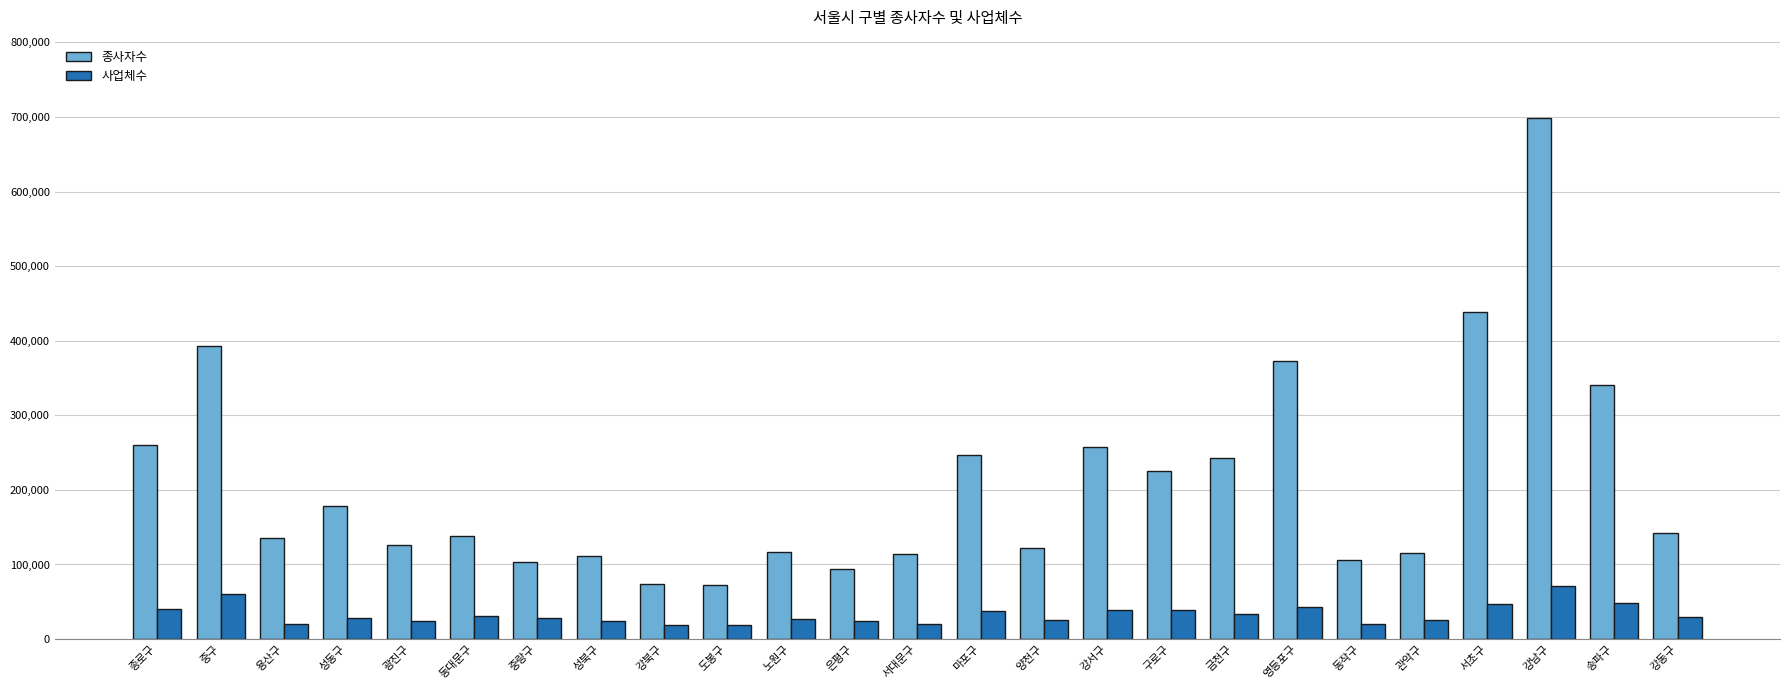

Is it true that 종사자수 equals 438985 at 서초구?

True